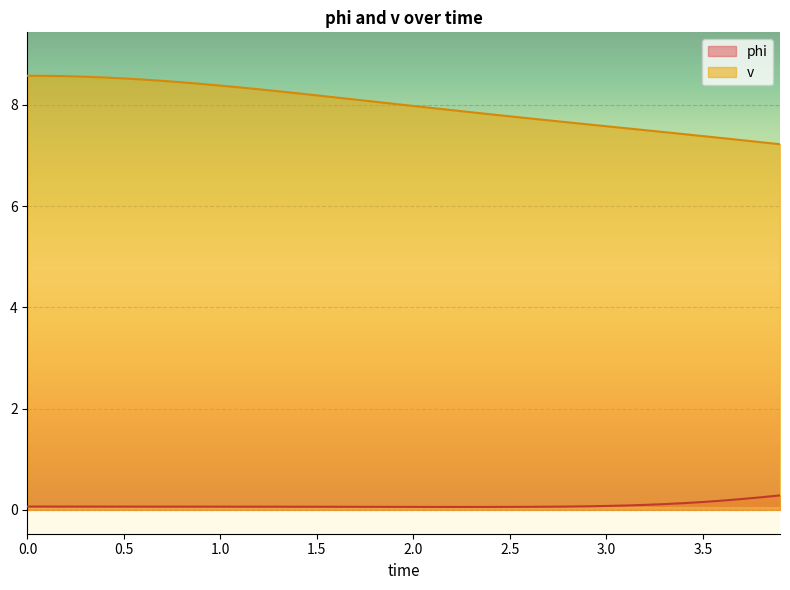

What is the lowest value of the v series?

7.2